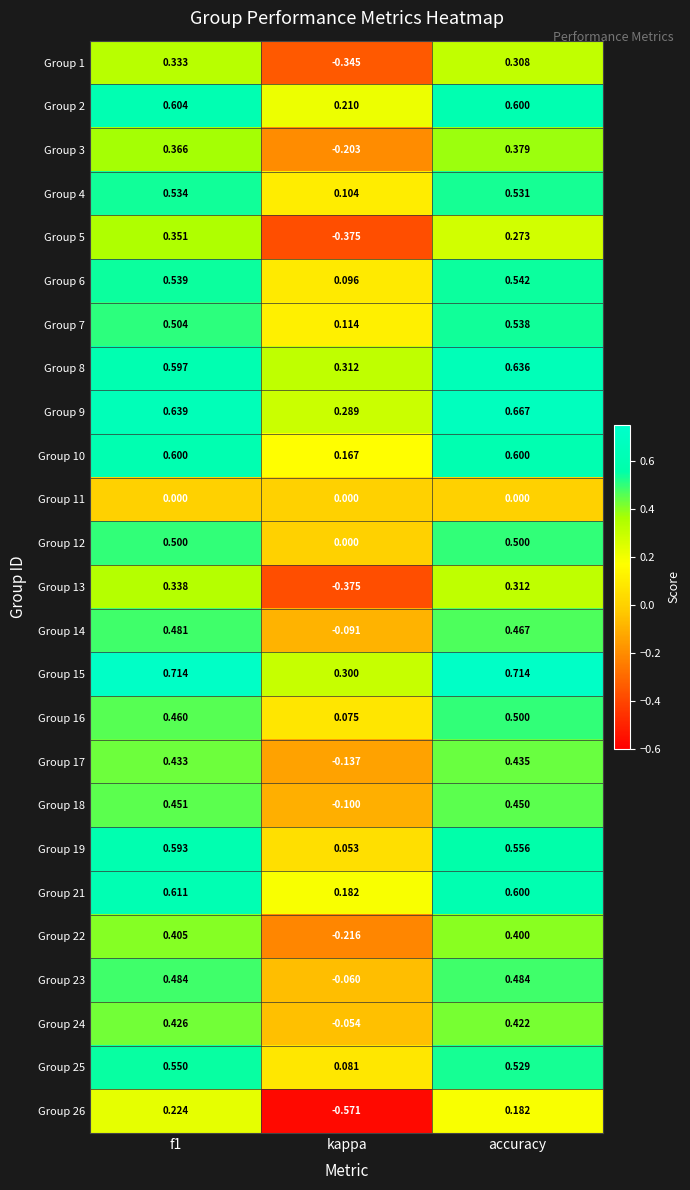

At which label is Group 2 closest to 0?

kappa